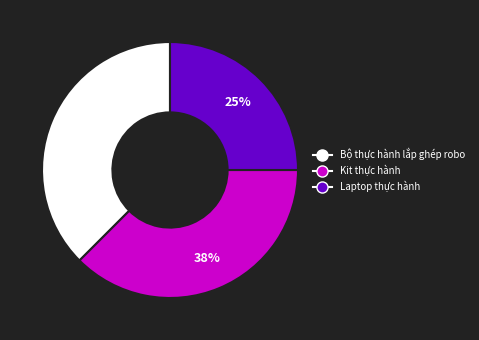

To the nearest percent, what is the average slice percentage?

33%